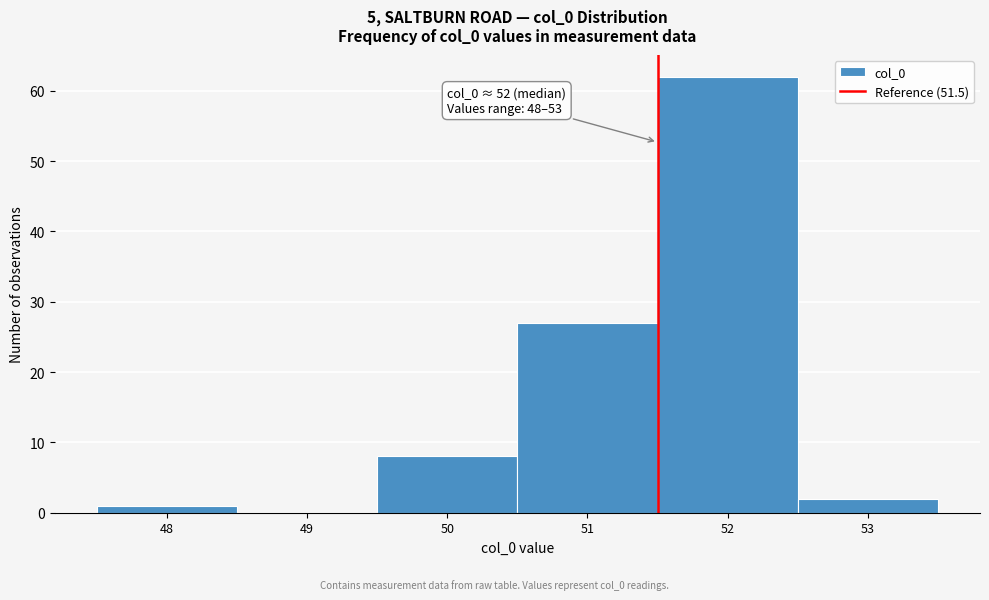

Which range on the x-axis has the tallest bar?

51.5 to 52.5